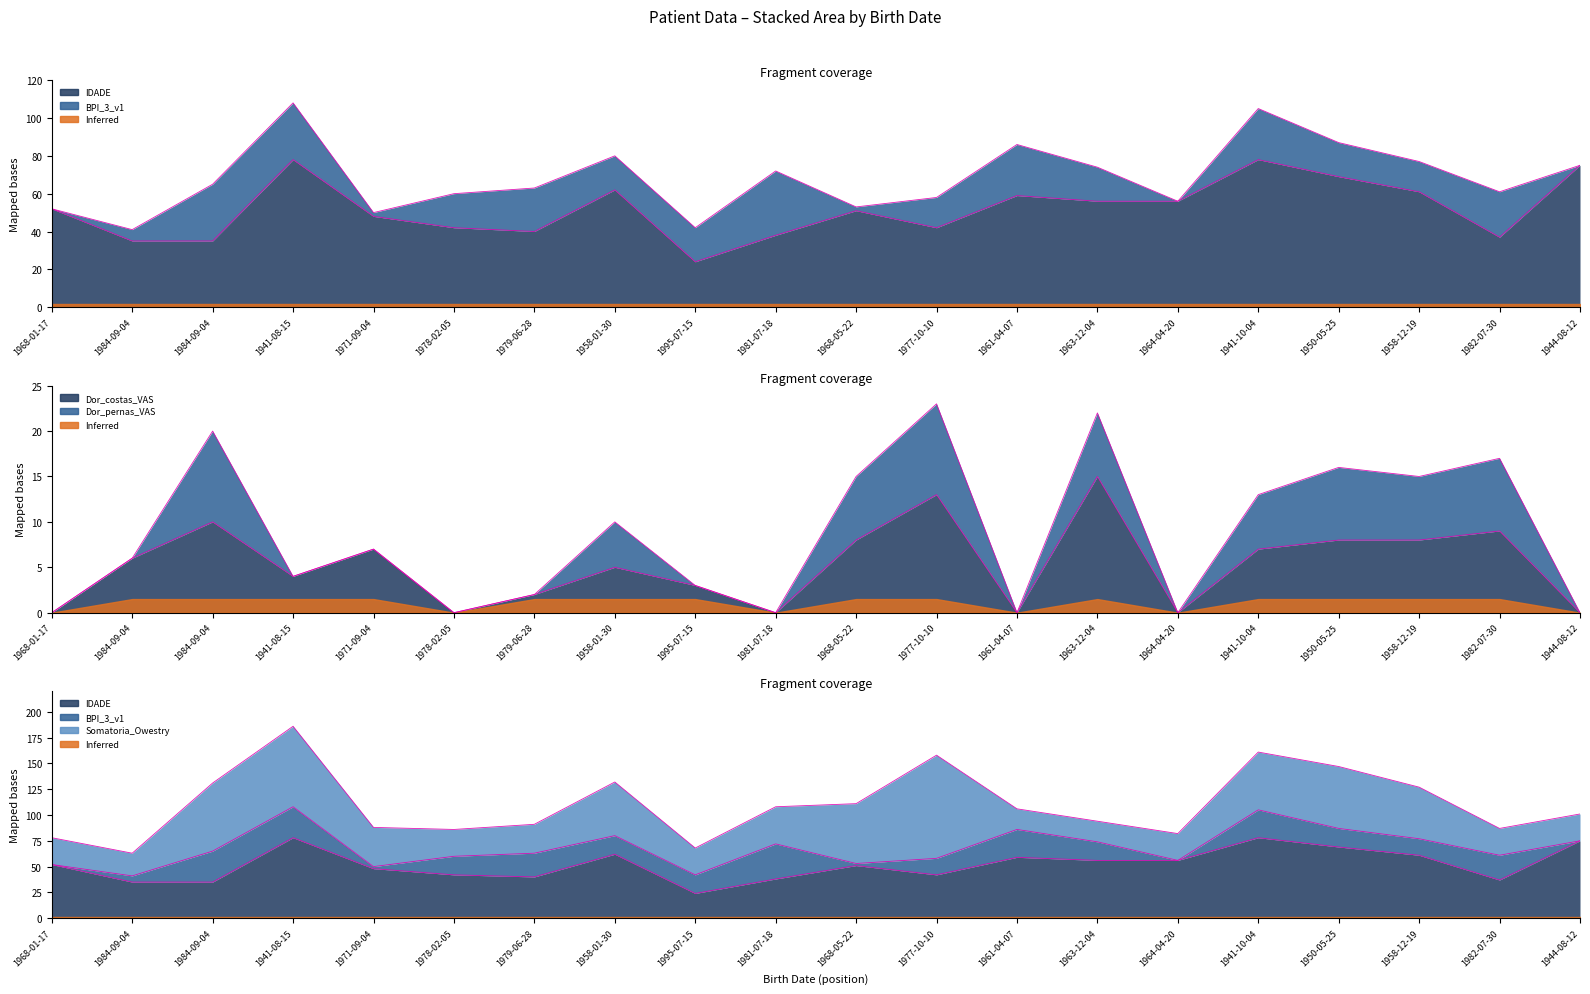

Is it true that Somatoria_Owestry equals 66 at 1984-09-04?

True